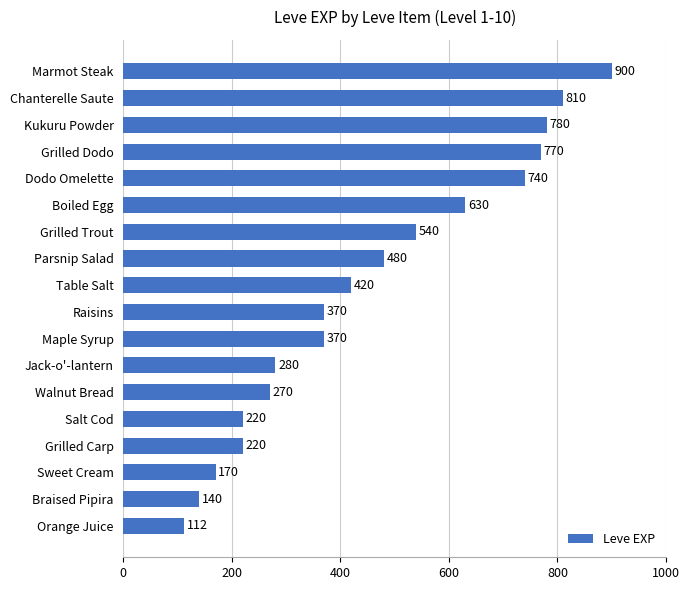

What is the average value?

457